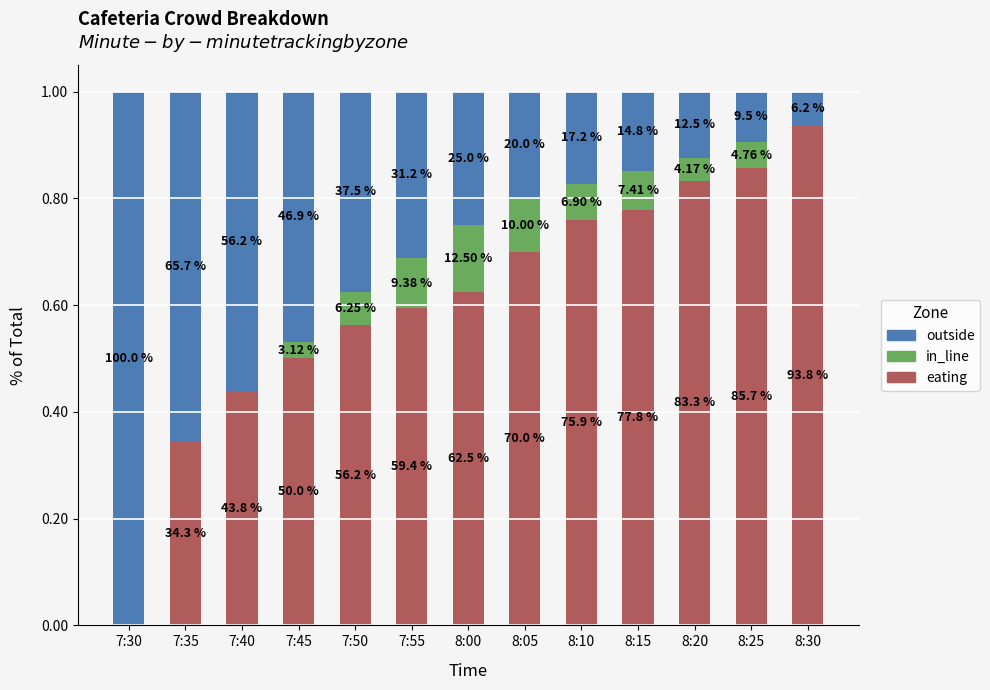

What is the label of the 6th bar from the left?

7:55